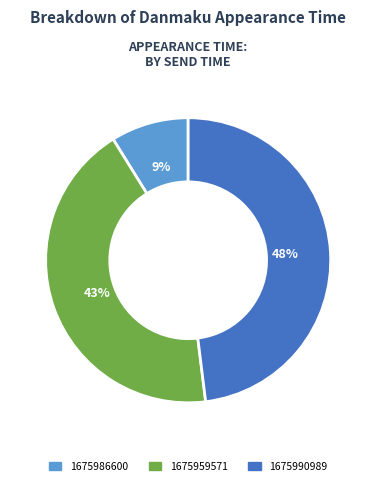

Which category has the biggest portion of the pie?

1675990989